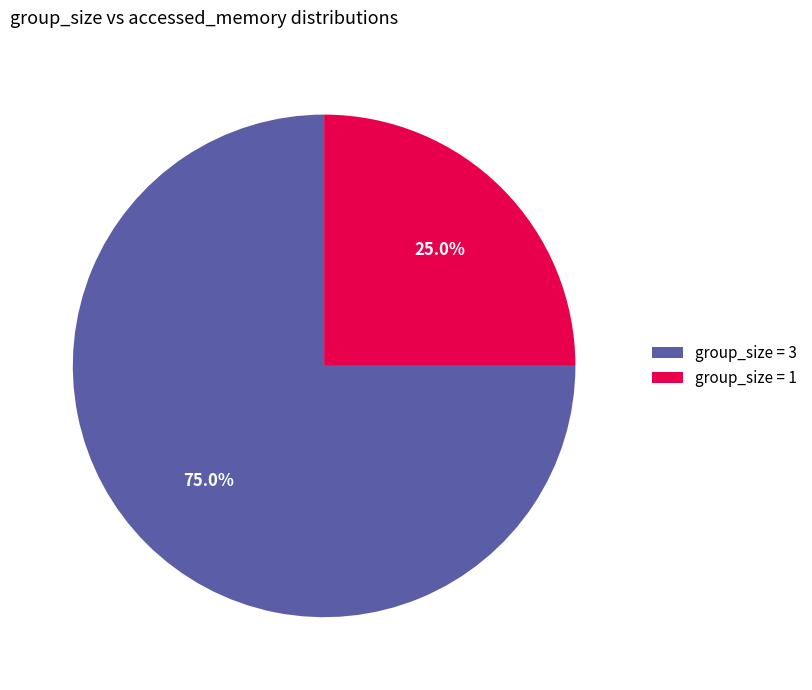

Which has a higher value, group_size = 1 or group_size = 3?

group_size = 3